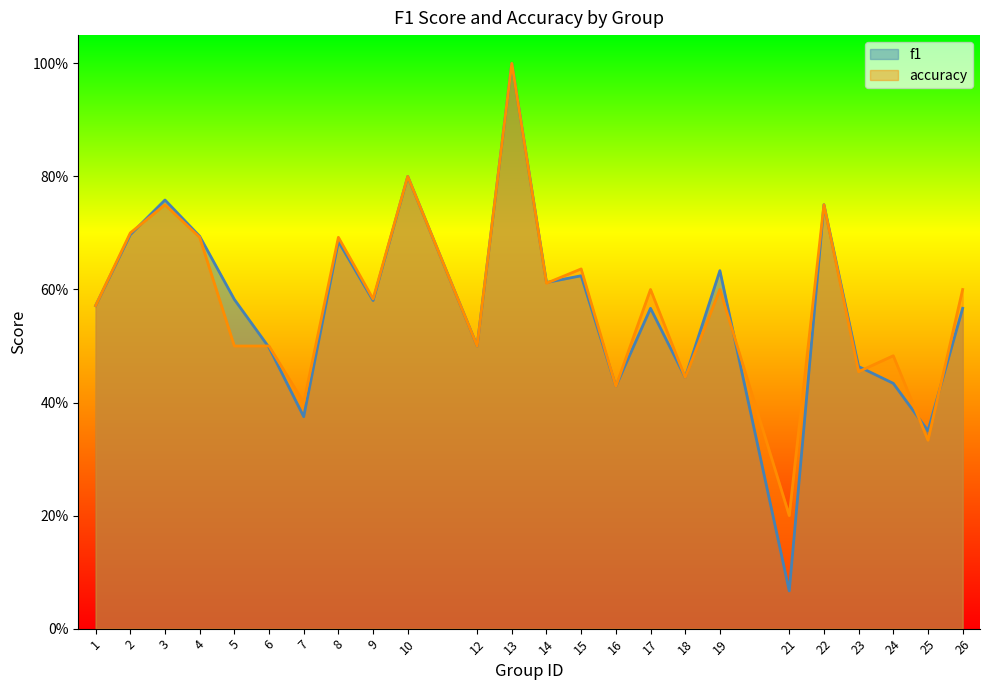

At which category is the sum across all series the highest?

13